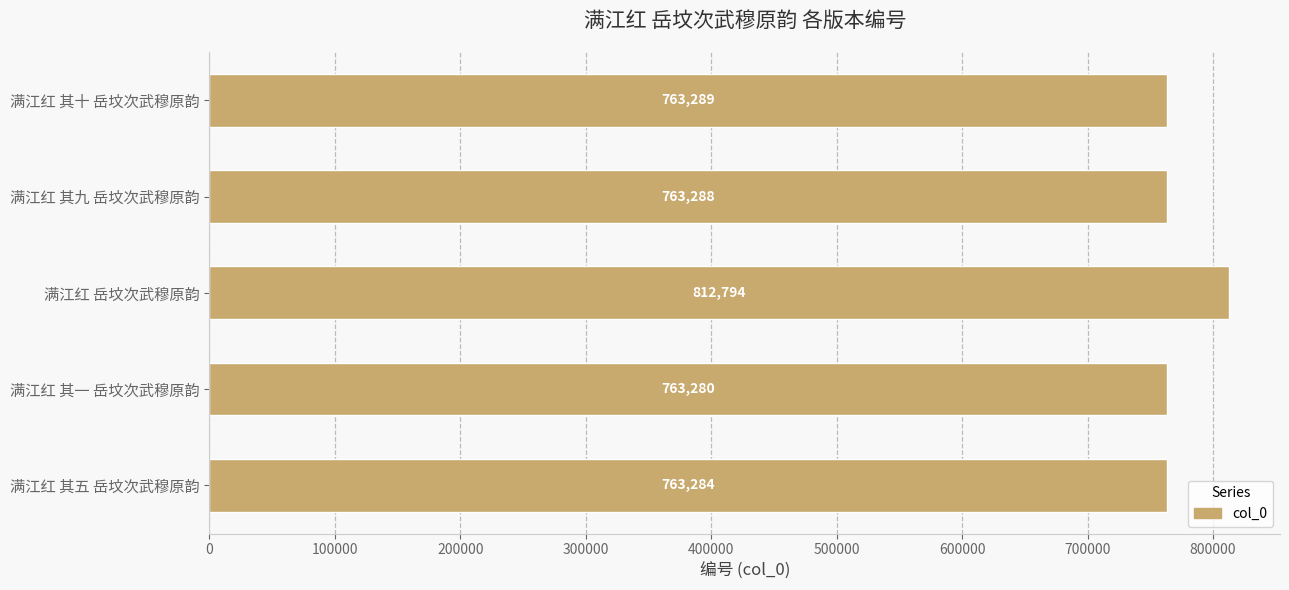

What is the difference between the values at 满江红 其五 岳坟次武穆原韵 and 满江红 其十 岳坟次武穆原韵?

5